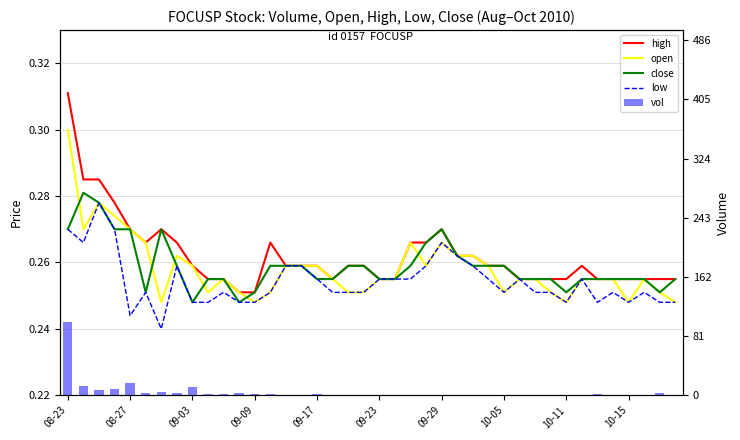

True or false: low has a value of 0.1 at 17.

False